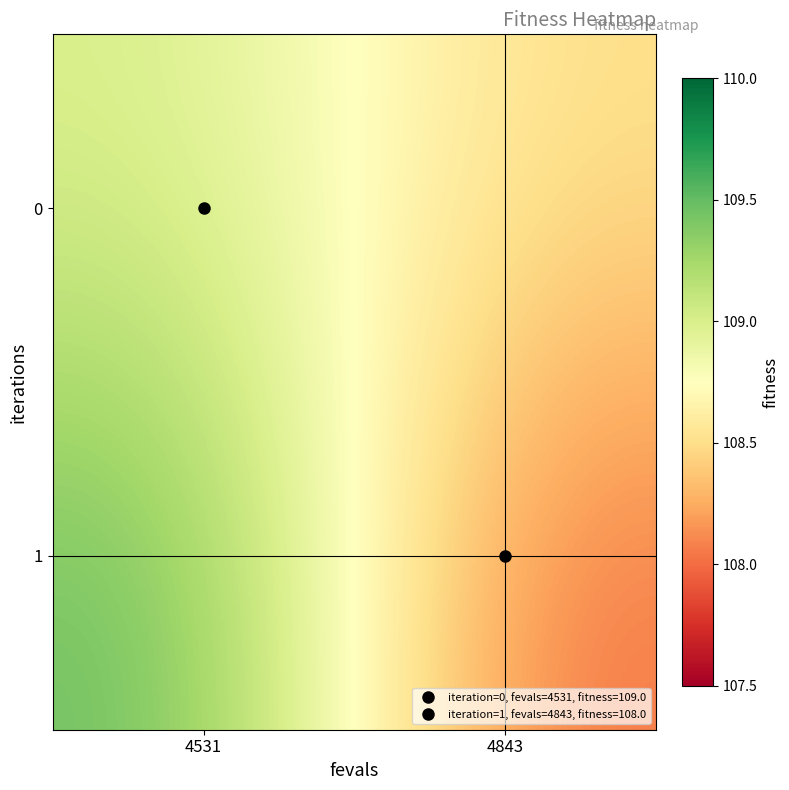

At 4531, list the series in order from largest to smallest.

1, 0